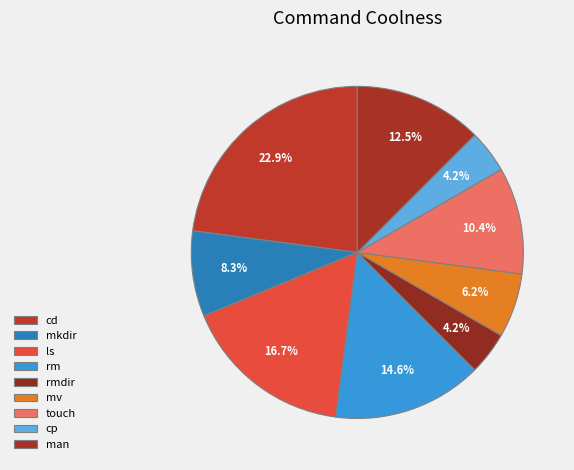

How many segments does this pie chart have?

9